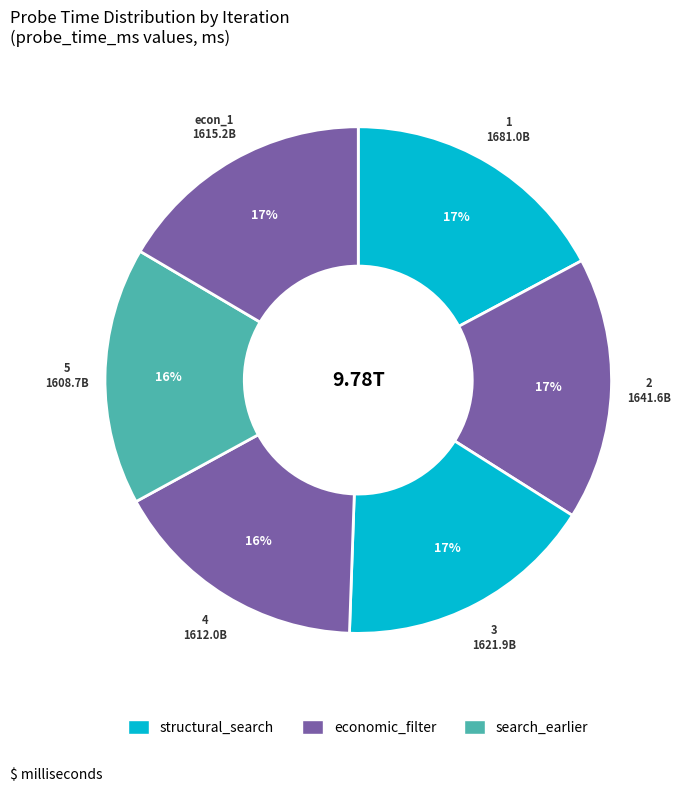

How many slices are in this pie chart?

6